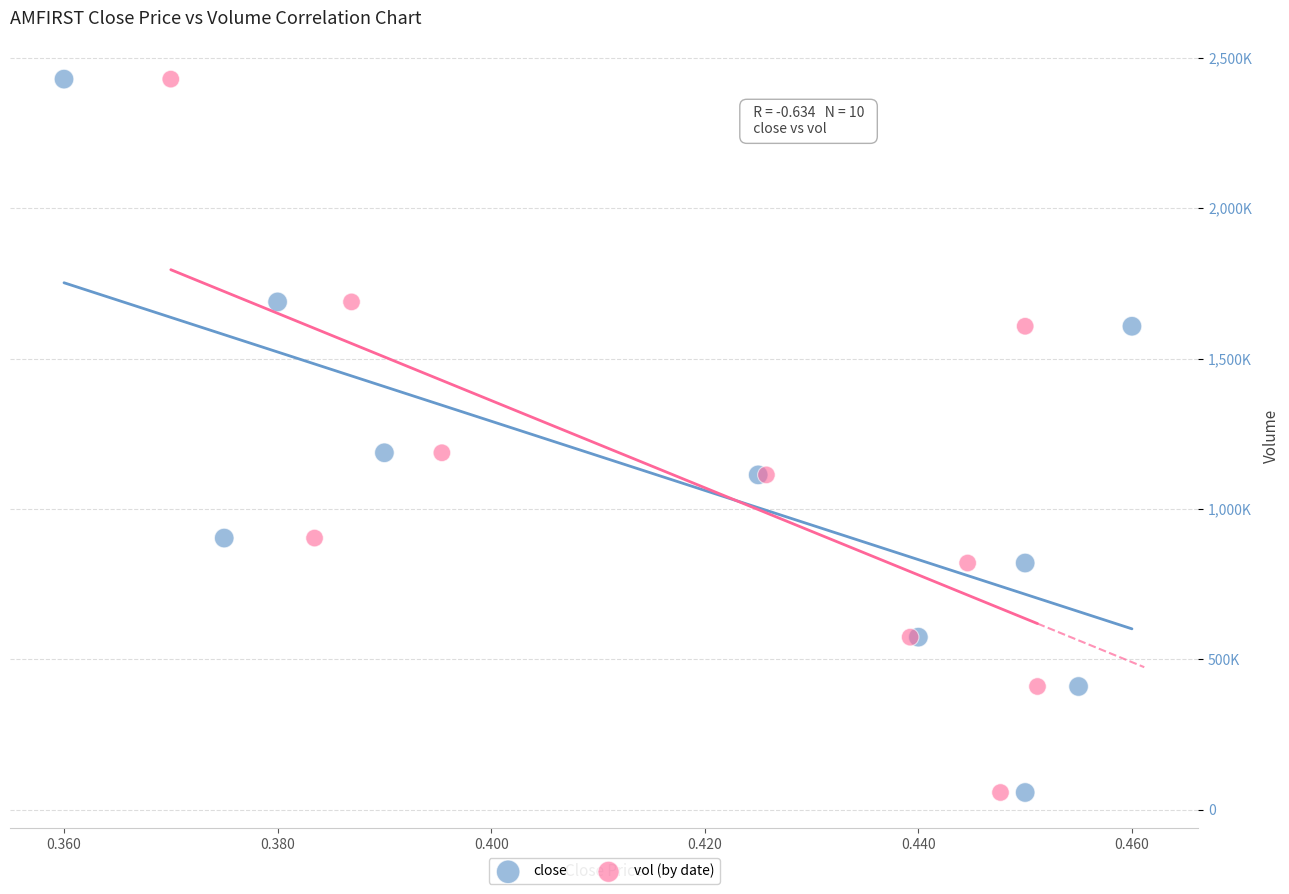

What are all the series names shown in the legend?

close, vol (by date)